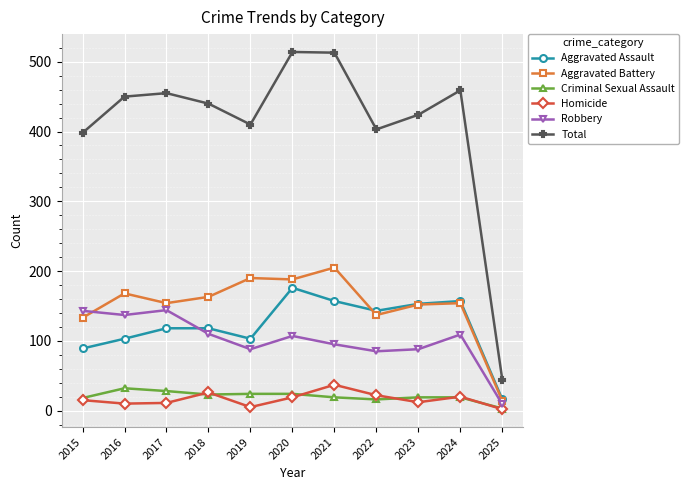

What is the difference between the highest and lowest values at 2023?

412